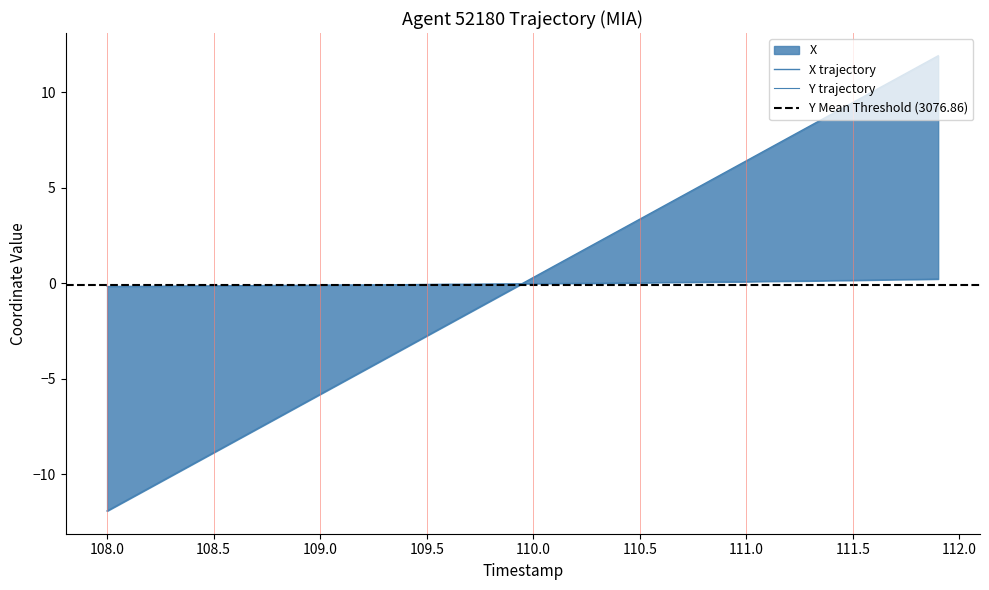

What position from the left is 111.5?

36